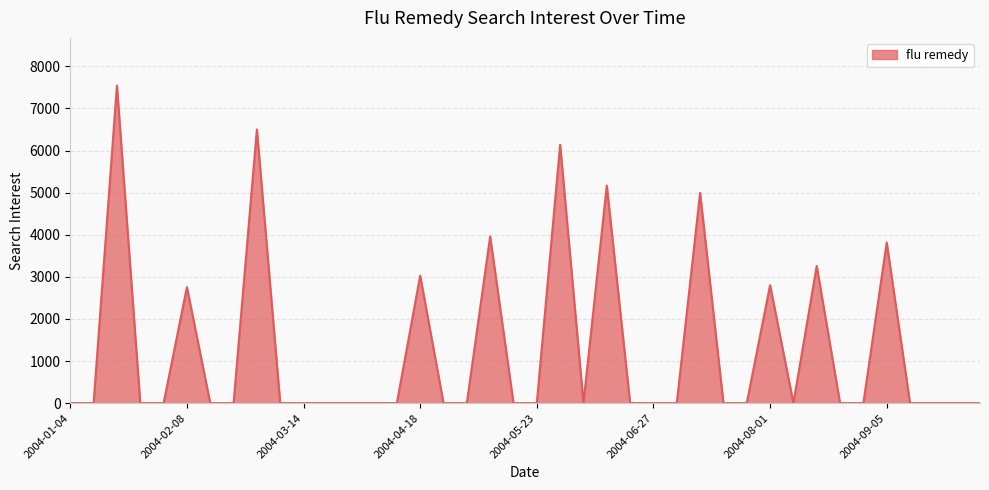

What is the difference between the maximum and minimum values?

7544.6